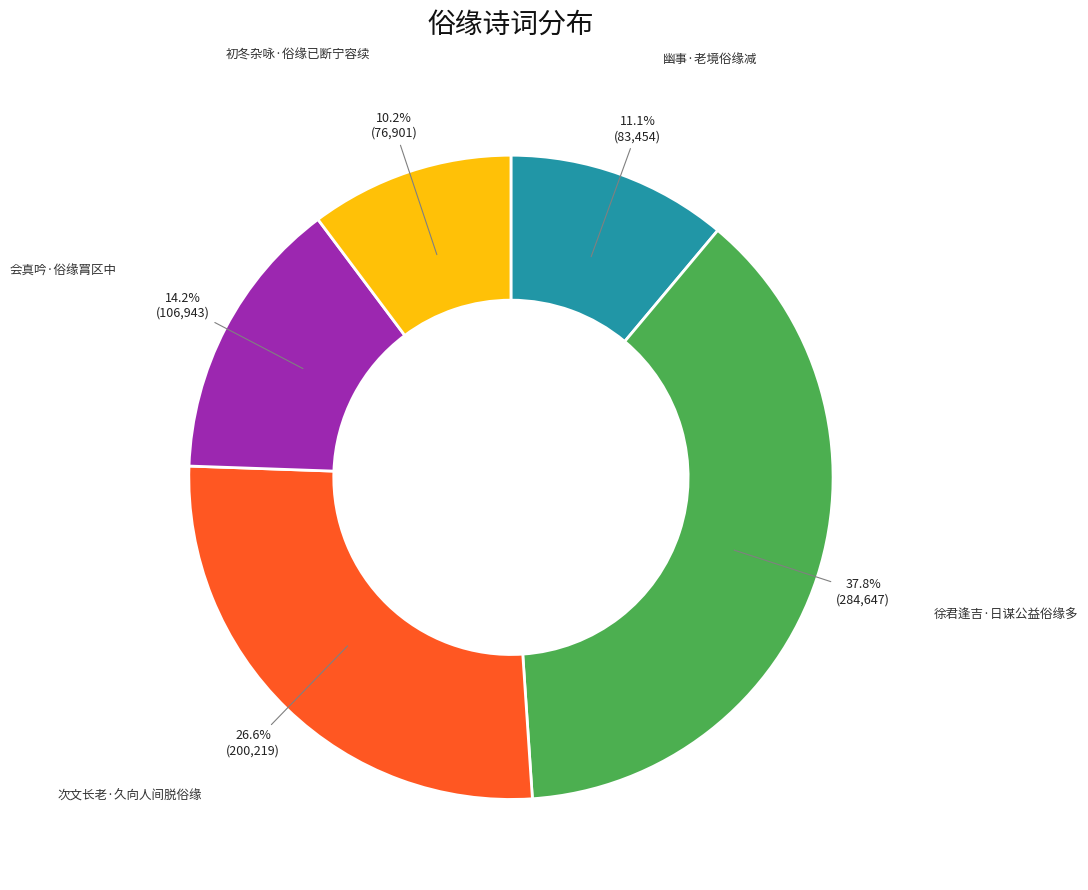

To the nearest percent, what is the combined percentage of 次文长老·久向人间脱俗缘 and 会真吟·俗缘罥区中?

41%